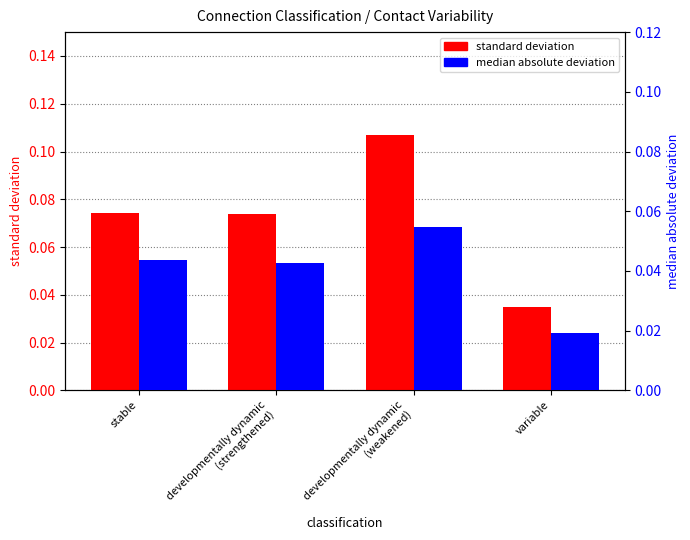

Which series has the largest total across all categories?

standard deviation